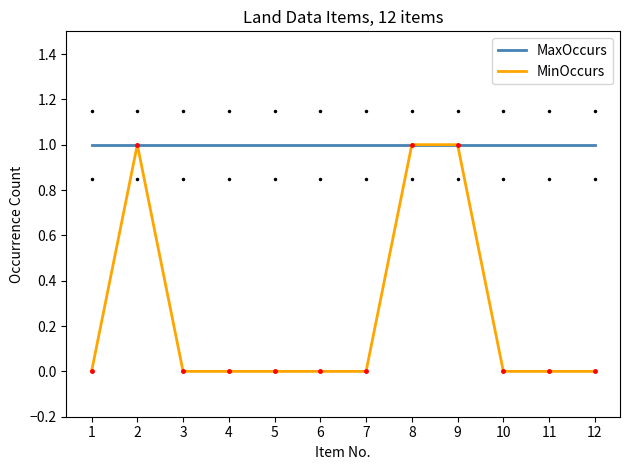

Does the chart have visible grid lines?

No